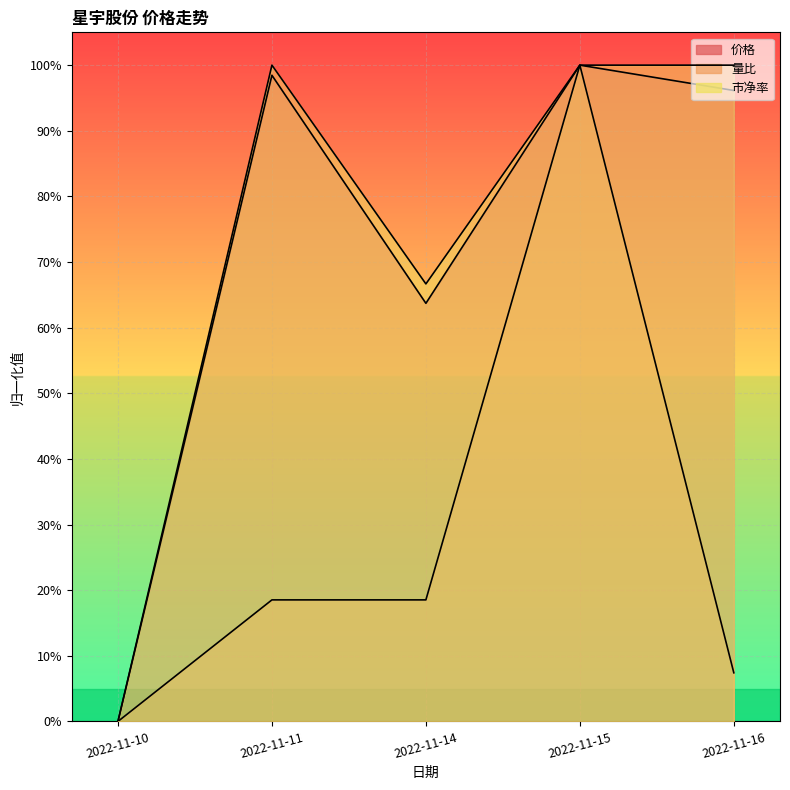

Is it true that 量比 equals 0.3 at 2022-11-14?

False